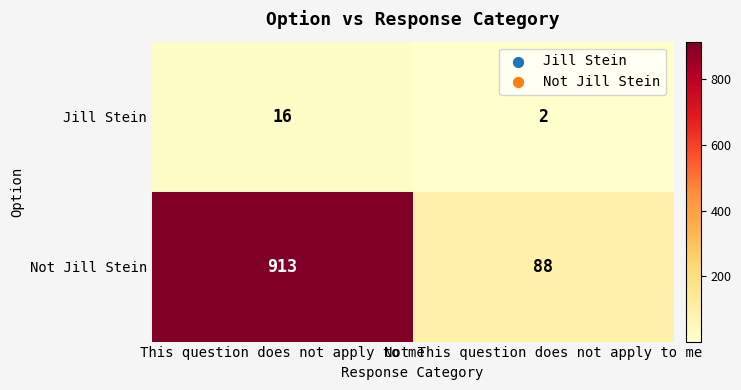

The value of Not Jill Stein at This question does not apply to me is 913. True or false?

True